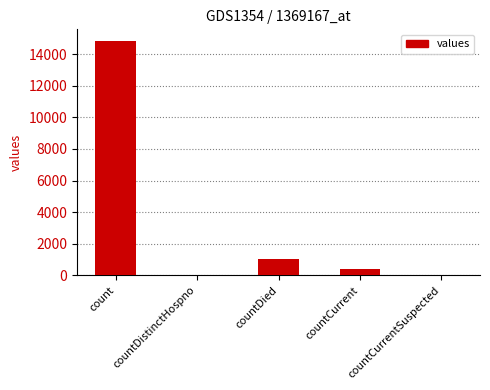

True or false: the data shows 1054 at countDied.

True